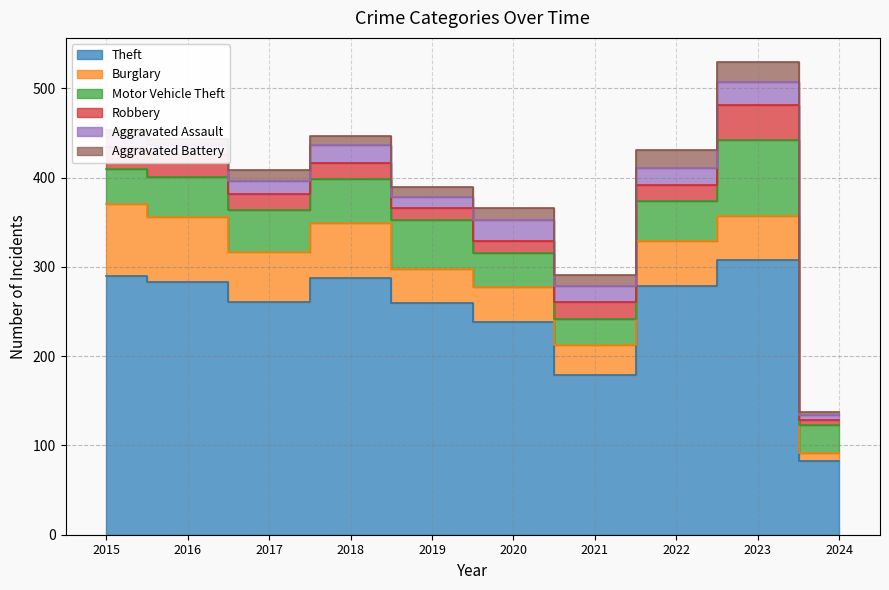

What are all the series names shown in the legend?

Theft, Burglary, Motor Vehicle Theft, Robbery, Aggravated Assault, Aggravated Battery